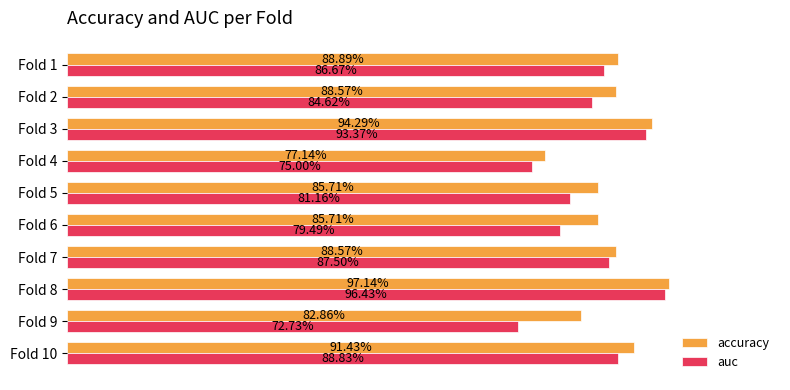

What is the label of the 2nd bar from the right?

8